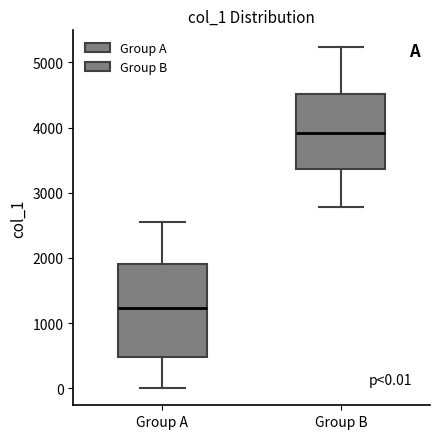

Which box's median line is the lowest?

Group A